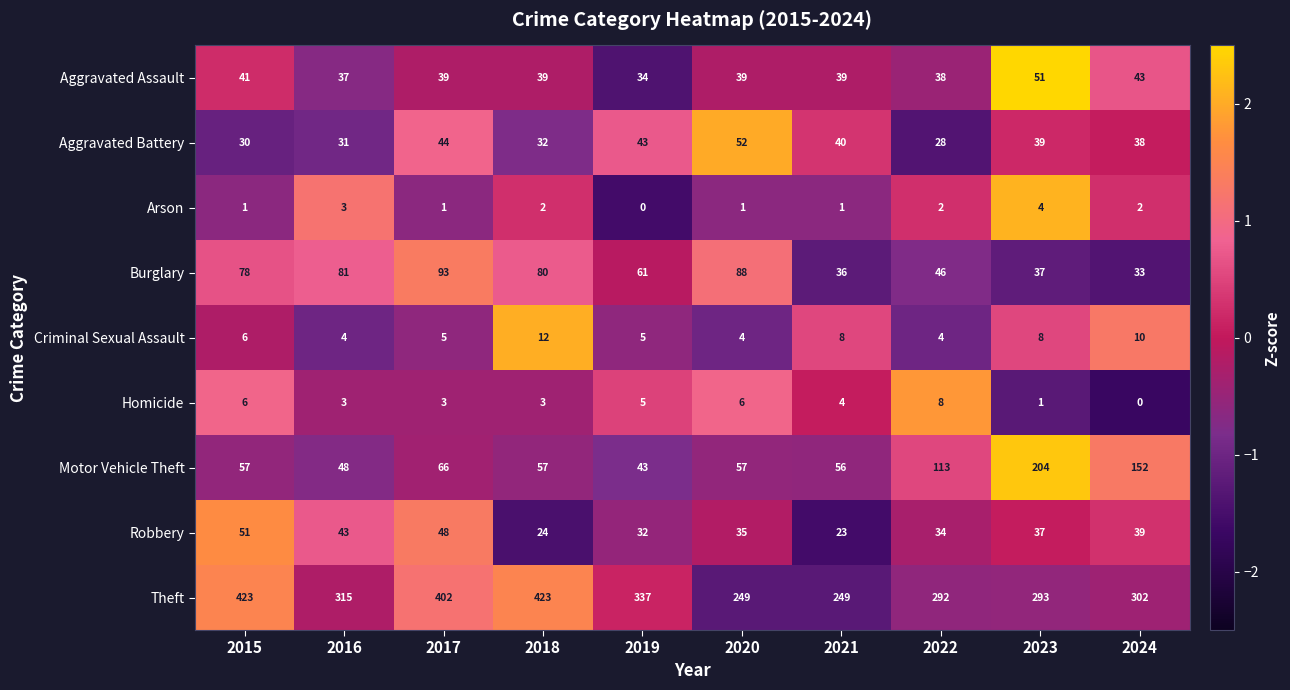

Which series changed the most between 2020 and 2021?

Burglary